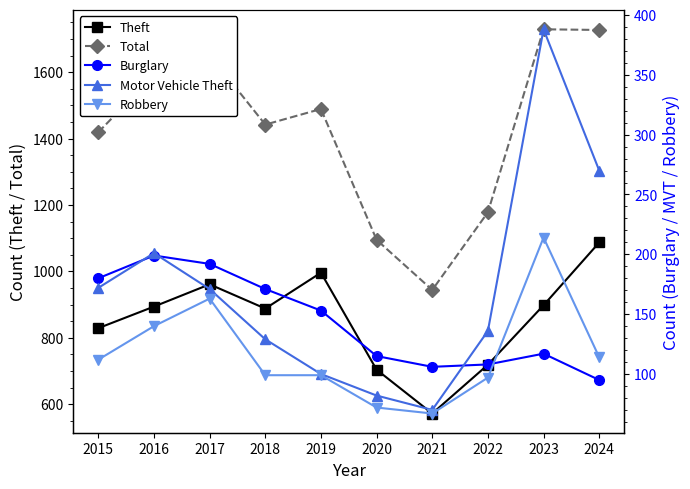

Which series changed the most between 2022 and 2023?

Total